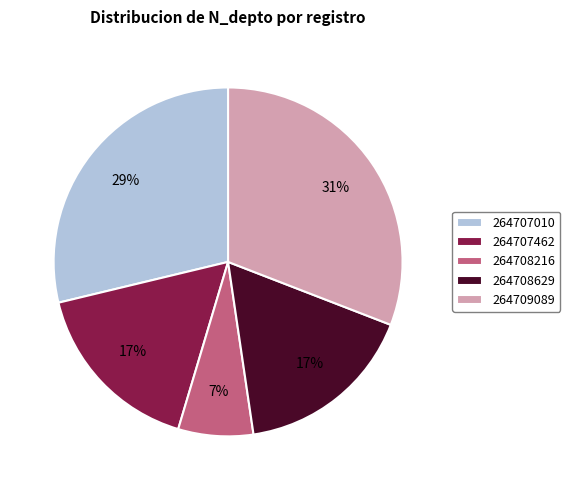

To the nearest percent, what is the difference between the 264707010 and 264707462 slice percentages?

12%